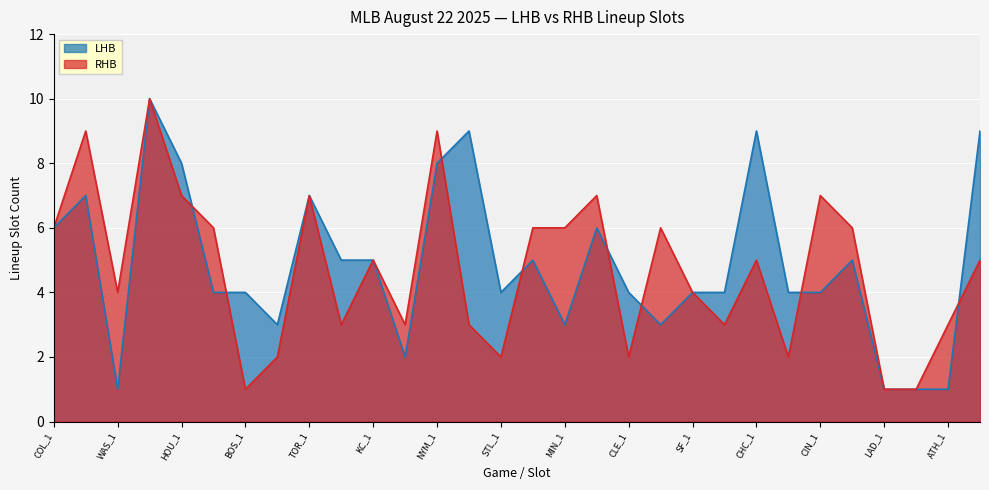

What is the value of the LHB point at the 21st from the left?

4